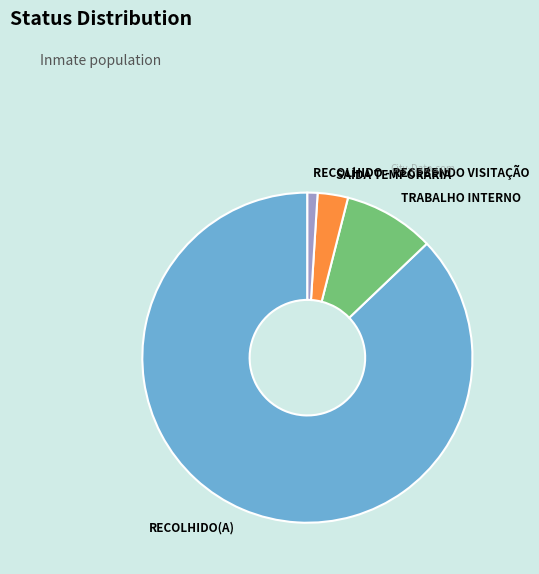

Is there a majority slice in this chart?

Yes